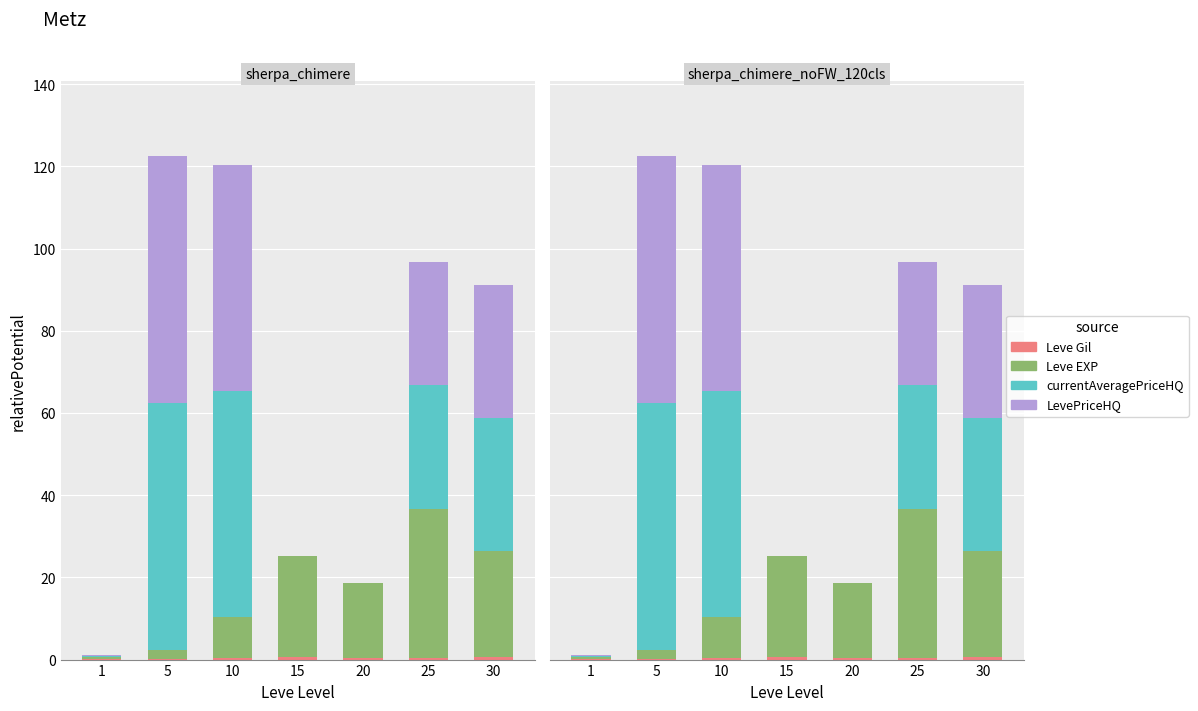

Reading left to right, extract all data points from this chart.

Leve Gil: 1=0.1	5=0.2	10=0.3	15=0.5	20=0.3	25=0.3	30=0.5
Leve EXP: 1=0.6	5=2.2	10=10.0	15=24.8	20=18.3	25=36.4	30=25.9
currentAveragePriceHQ: 1=0.2	5=60.0	10=55.0	15=0.0	20=0.0	25=30.0	30=32.4
LevePriceHQ: 1=0.2	5=60.0	10=55.0	15=0.0	20=0.0	25=30.0	30=32.4